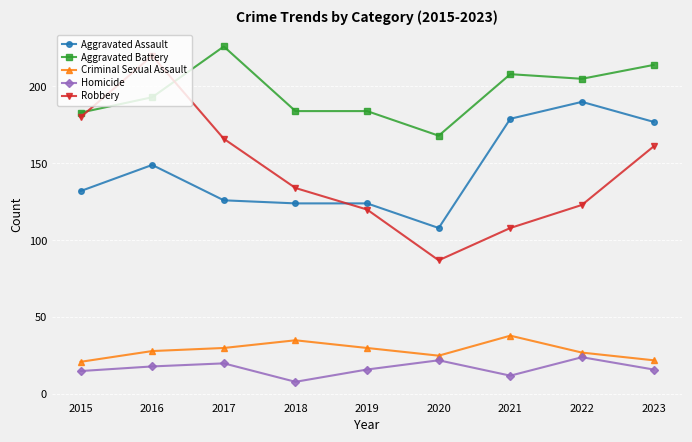

What is the minimum value for Robbery?

87